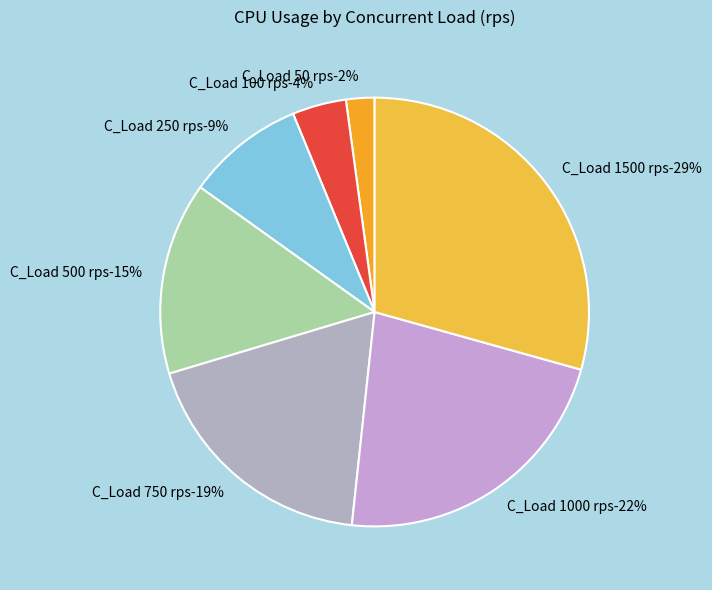

Which category has the smallest portion of the pie?

50